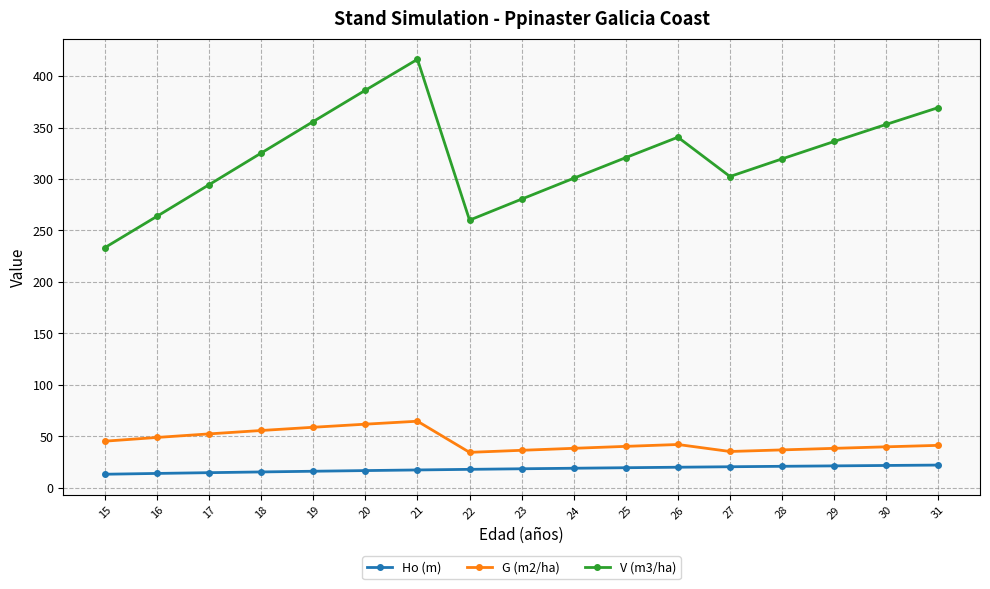

True or false: V (m3/ha) has a value of 227.7 at 29.

False